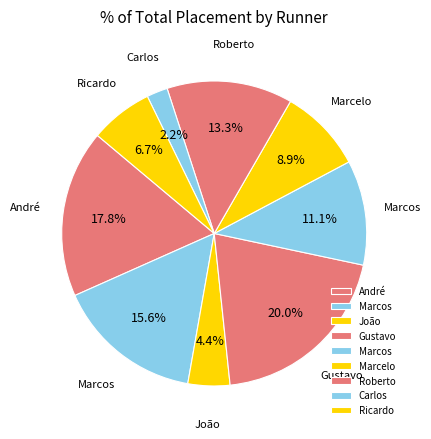

Count the number of slices in the pie.

9